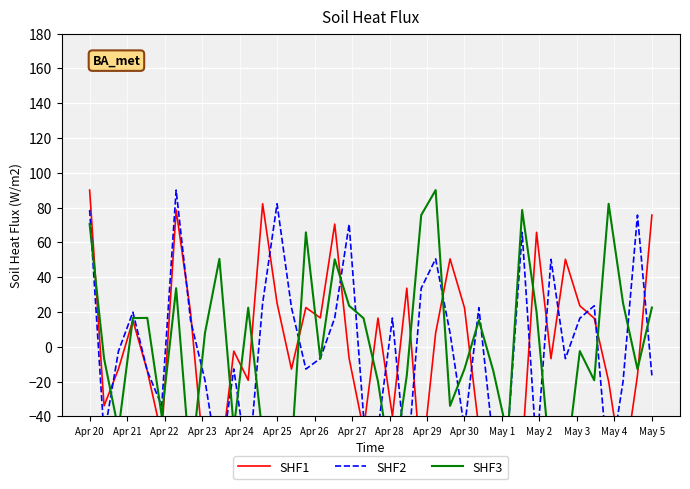

What is the difference between the second highest and second lowest values in the SHF1 series?

153.2